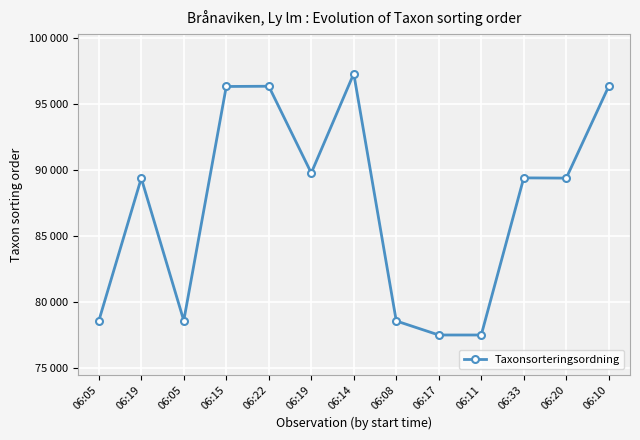

Does the chart have visible grid lines?

Yes